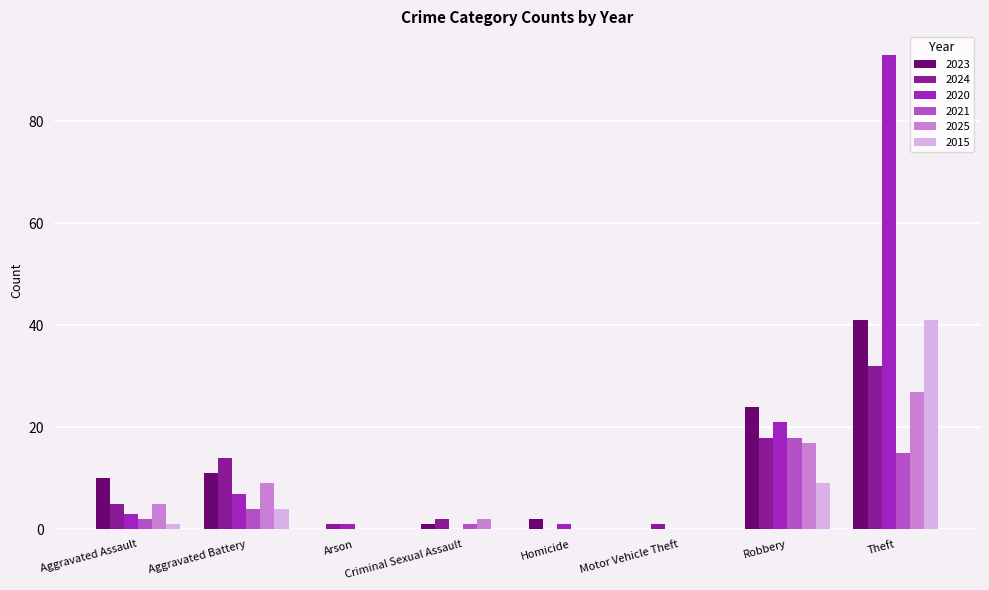

Which series has the largest total across all categories?

2020